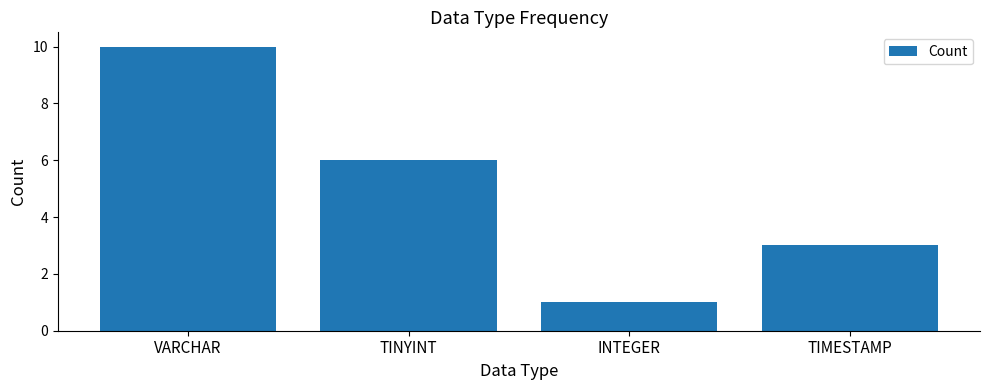

Approximately how many times larger is the value at TINYINT compared to VARCHAR?

0.6